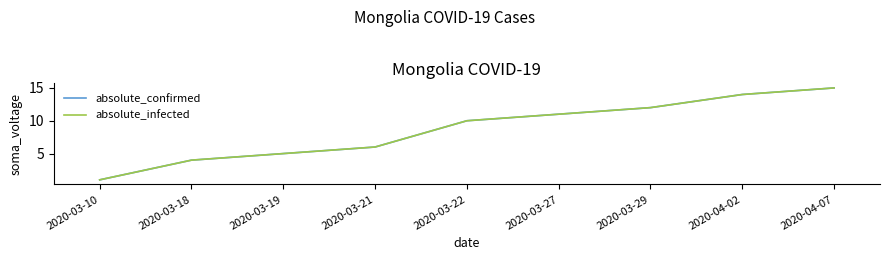

True or false: absolute_infected and absolute_confirmed cross at least once.

False